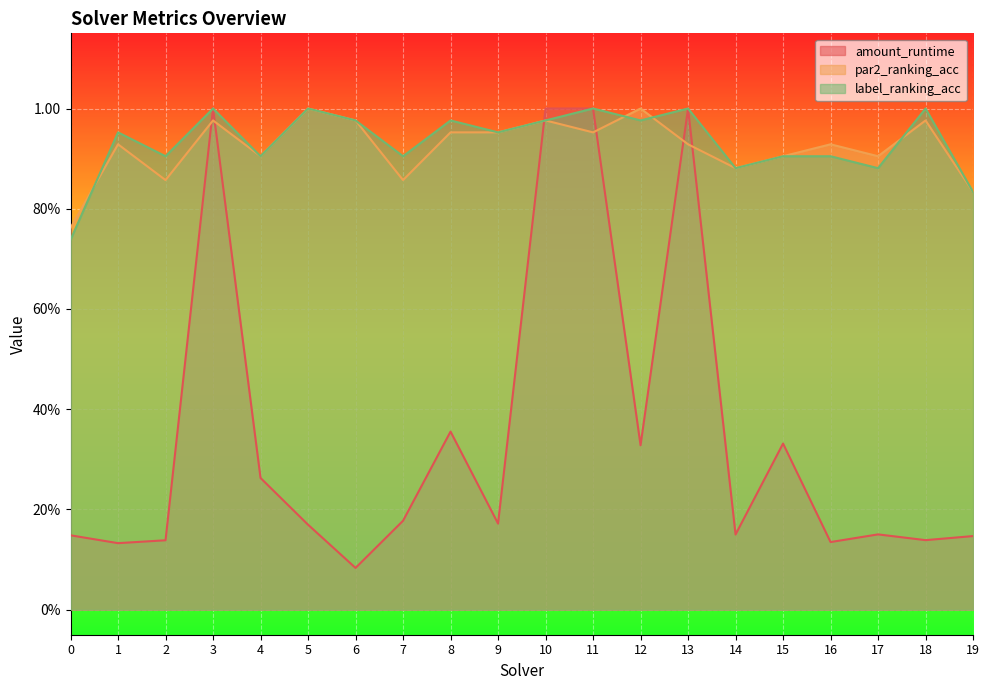

What are all the series names shown in the legend?

amount_runtime, par2_ranking_acc, label_ranking_acc